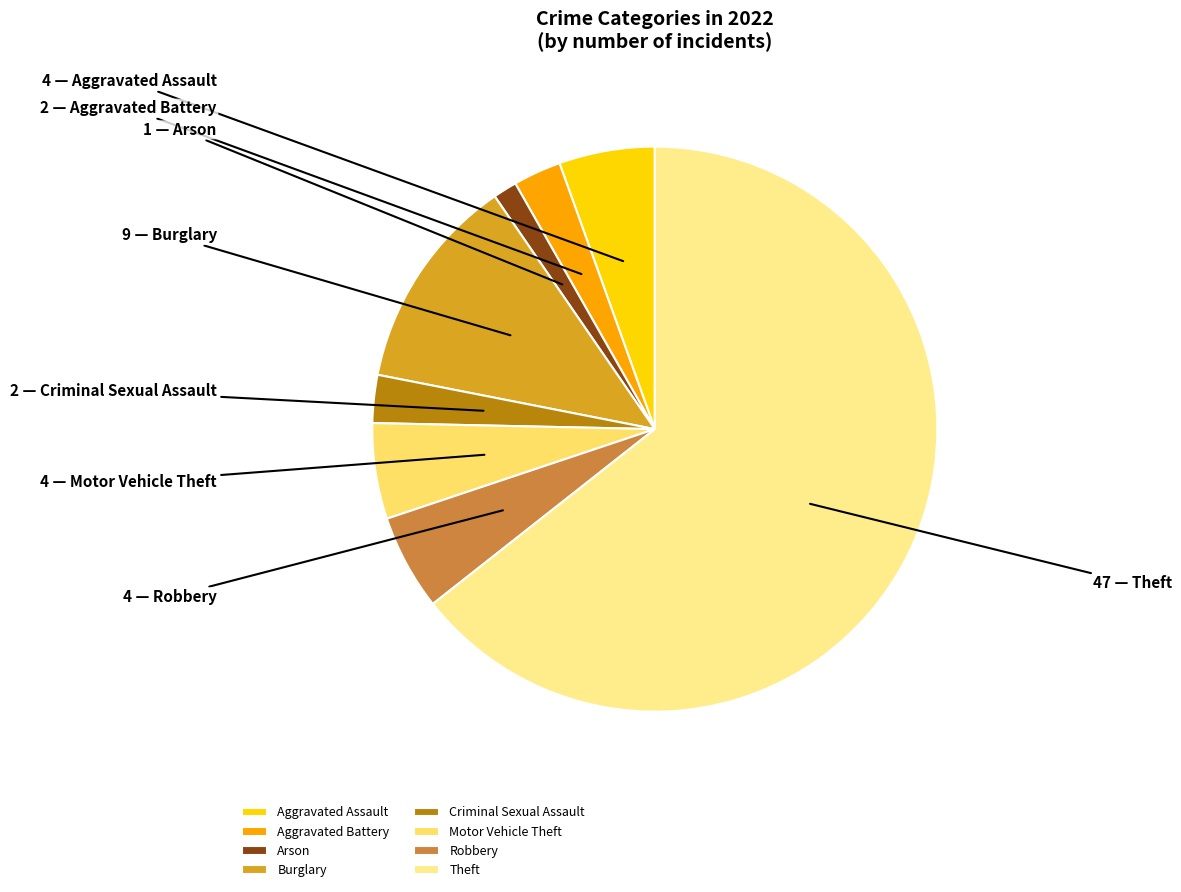

Is it true that Burglary is 12% of the pie?

True